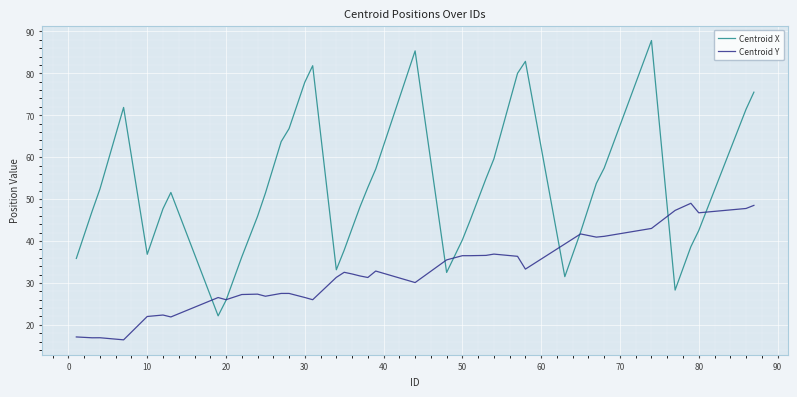

Rank the series by their maximum value, from lowest to highest.

Centroid Y, Centroid X